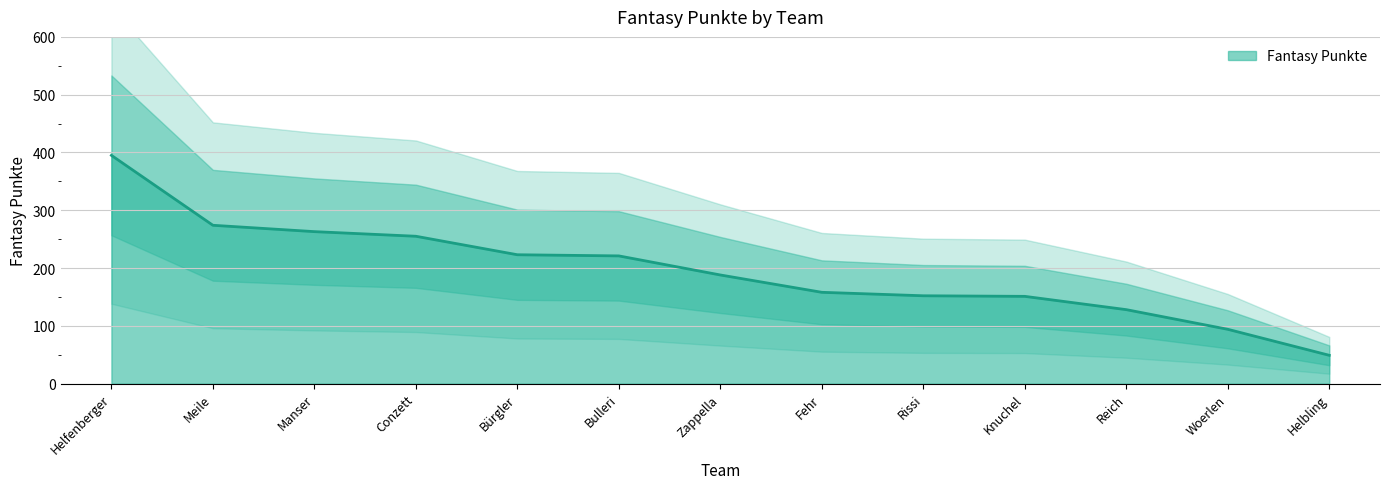

Which category has the highest value across all series?

Helfenberger